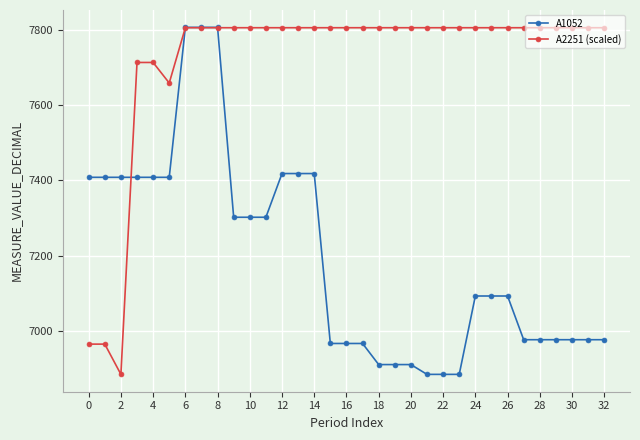

Which series has the largest total across all categories?

A2251 (scaled)